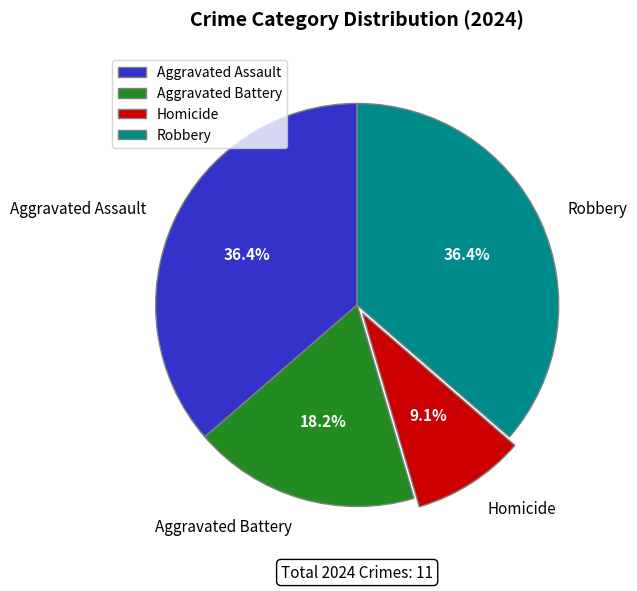

Which category has the smallest portion of the pie?

Homicide